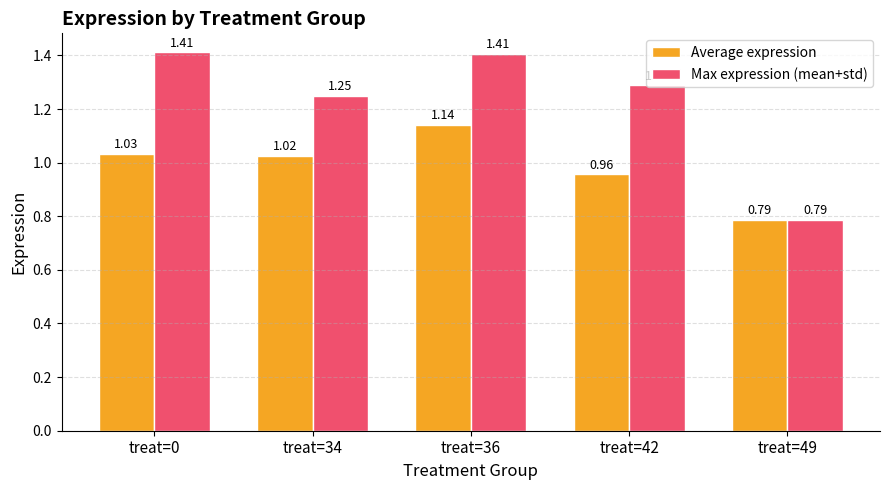

At which label does Average expression reach its peak?

treat=36